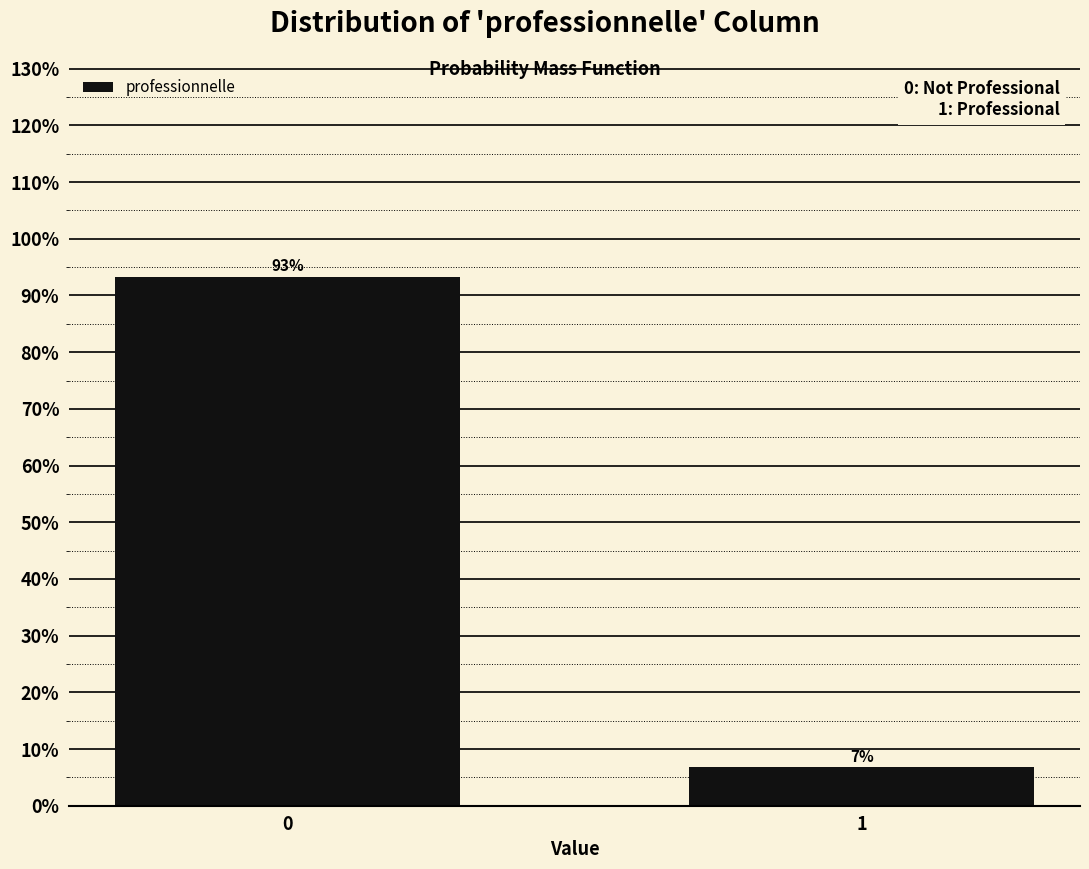

Are the bars horizontal?

No